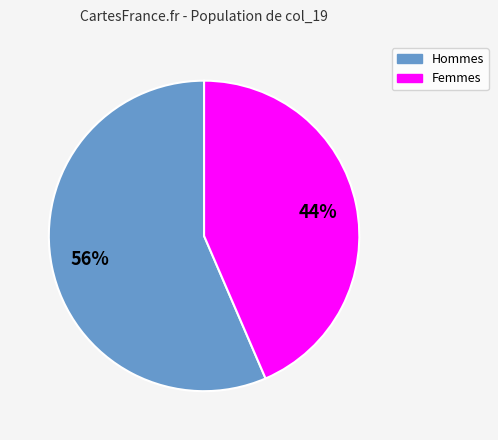

Does any single category account for the majority?

Yes